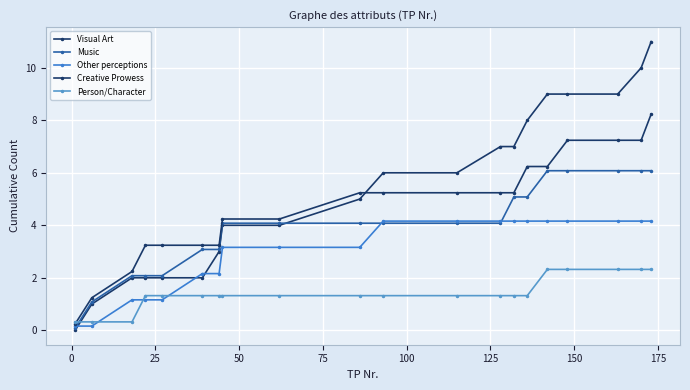

How many lines are shown in the chart?

5